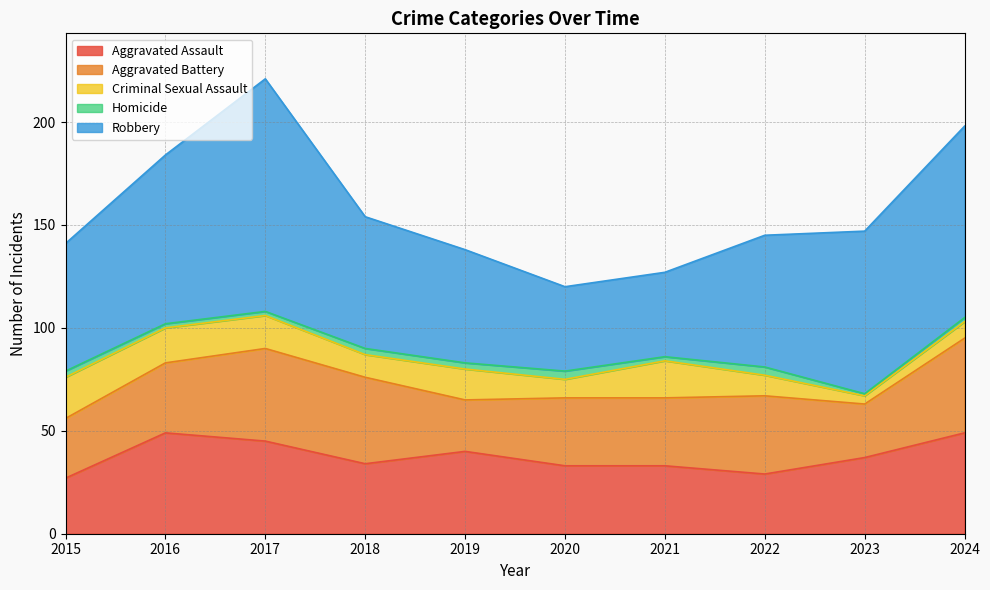

True or false: Robbery and Aggravated Battery cross at least once.

False